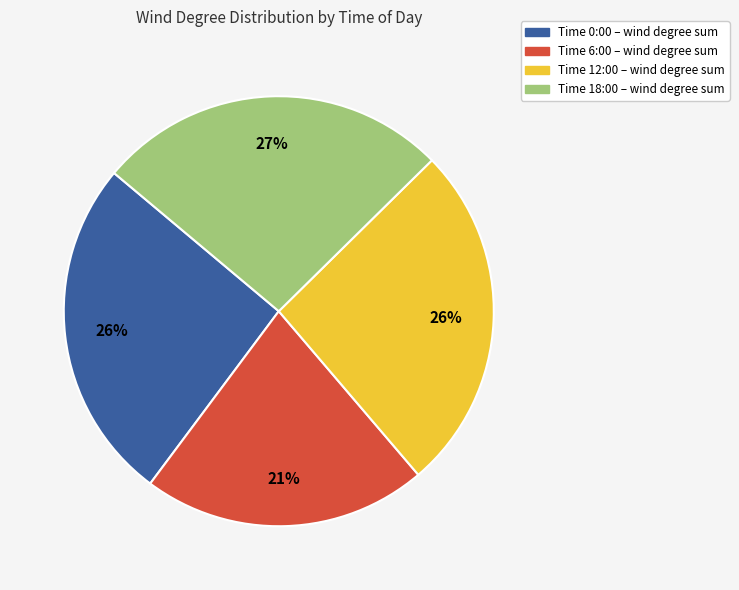

Does any single category account for the majority?

No